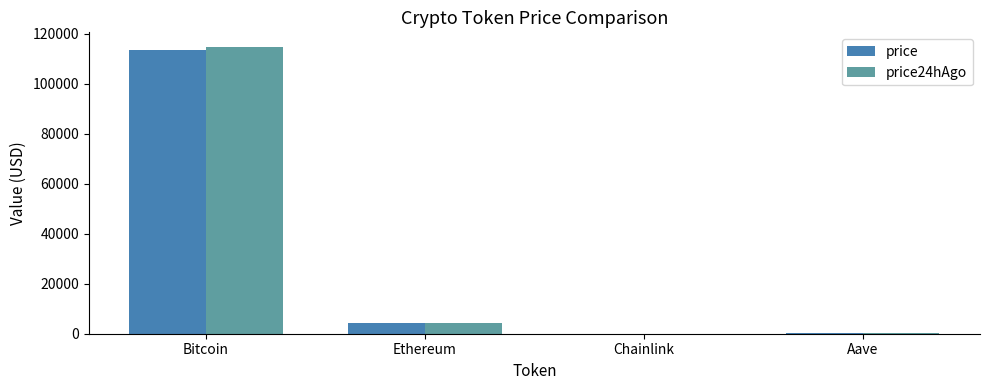

Between Ethereum and Aave, which series saw the biggest shift?

price